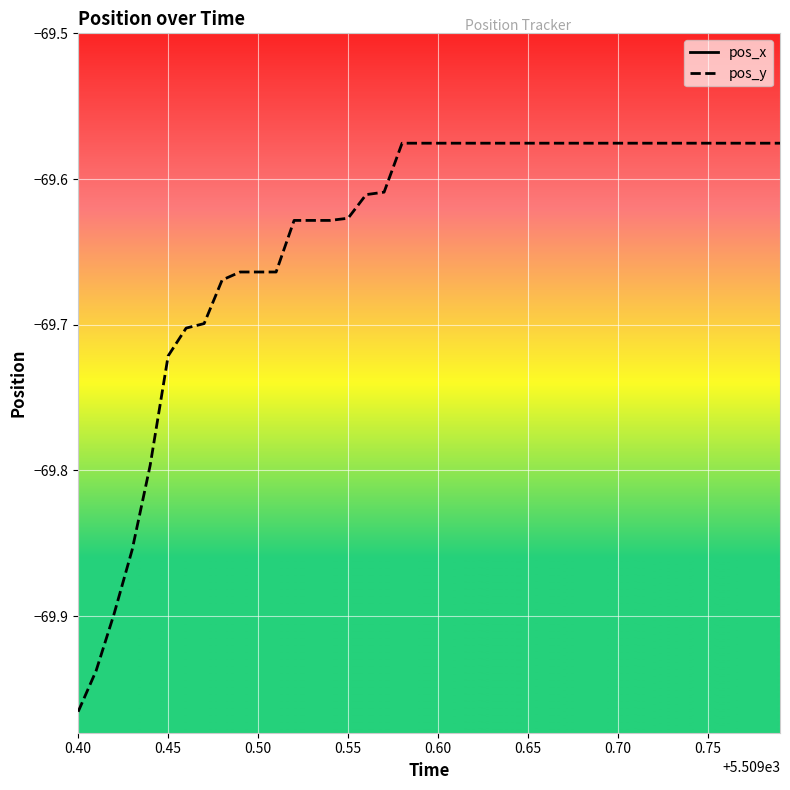

At 0.45, list the series in order from smallest to largest.

pos_y, pos_x